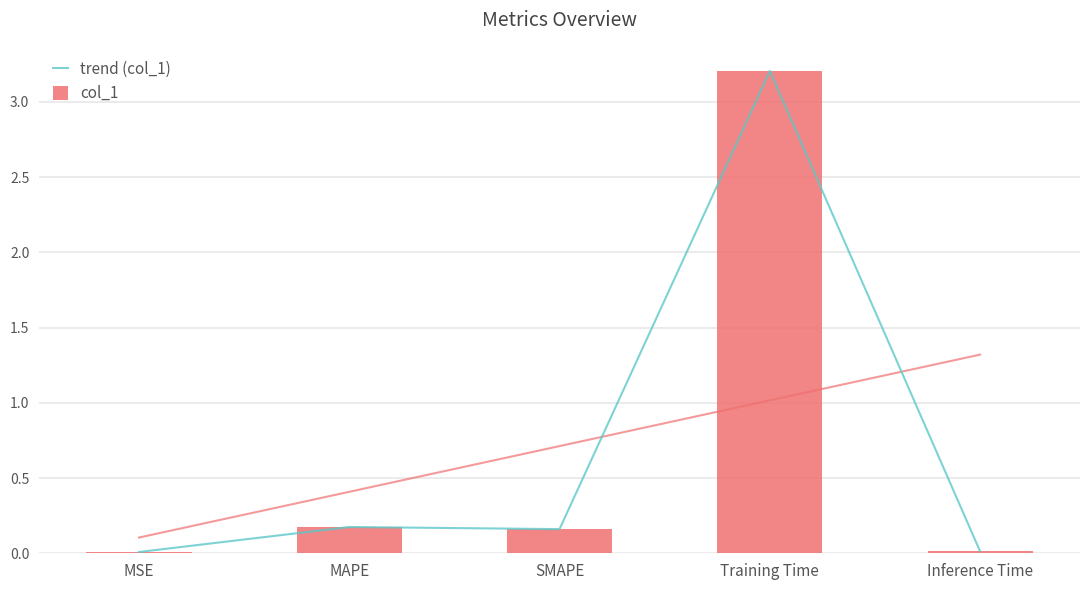

Are the bars grouped side by side (vs. stacked)?

Yes